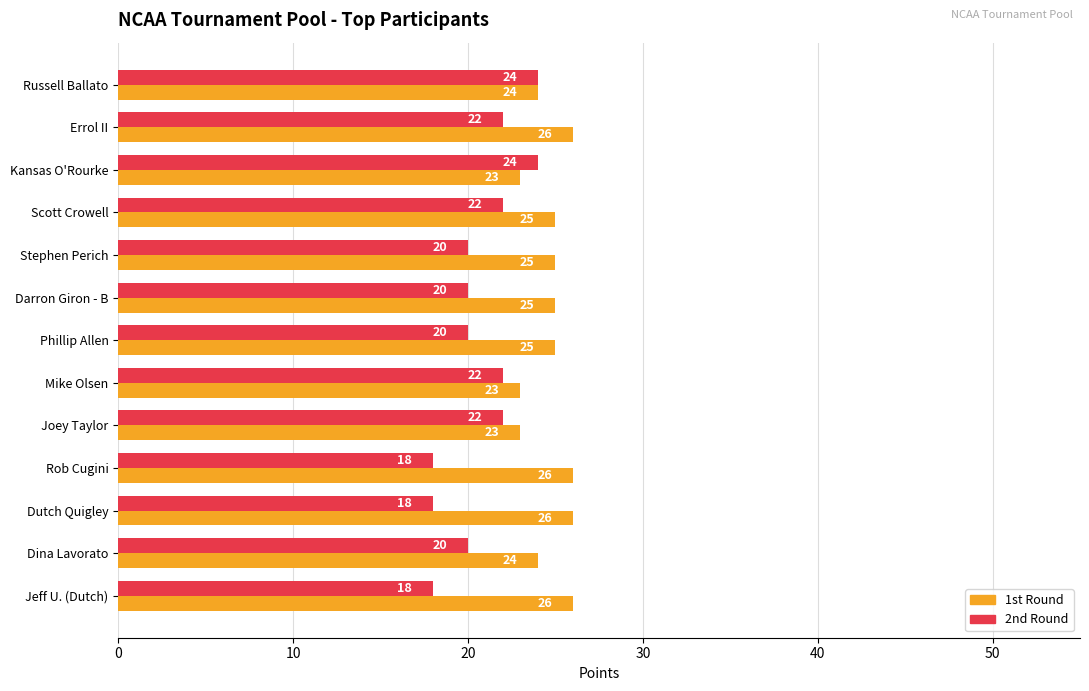

At how many categories does at least one series exceed 21?

13